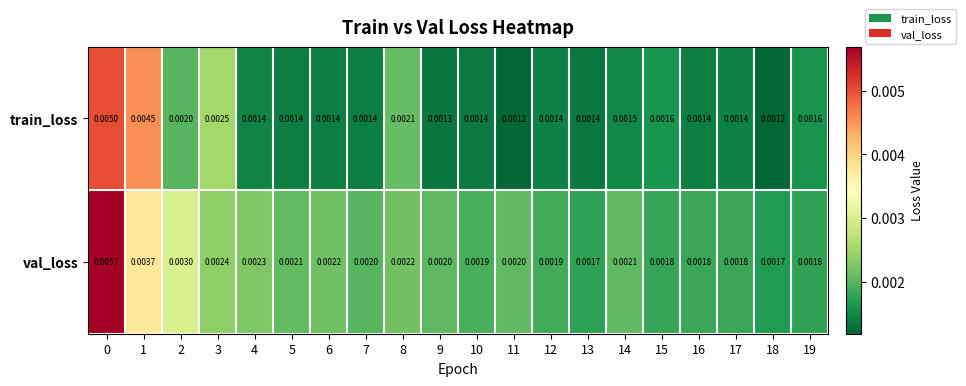

Rank the series by their maximum value, from highest to lowest.

val_loss, train_loss